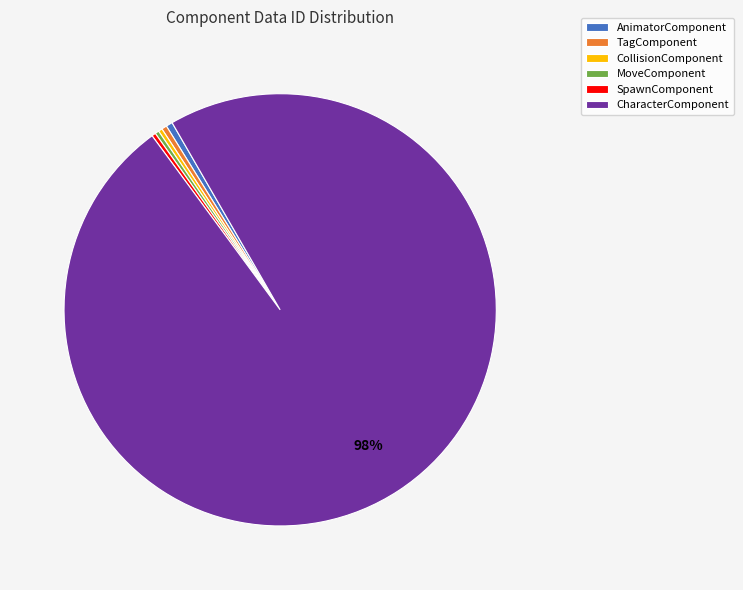

How many slices are in this pie chart?

6